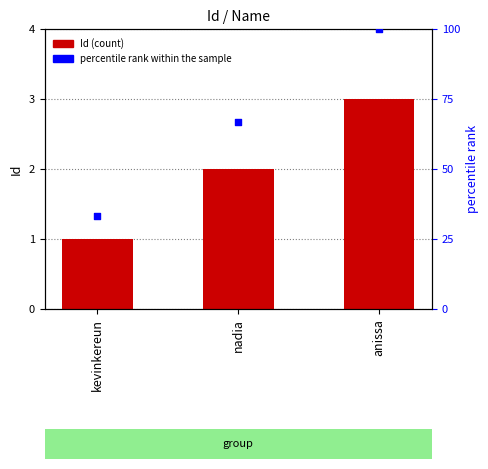

Which series has the largest total across all categories?

percentile rank within the sample